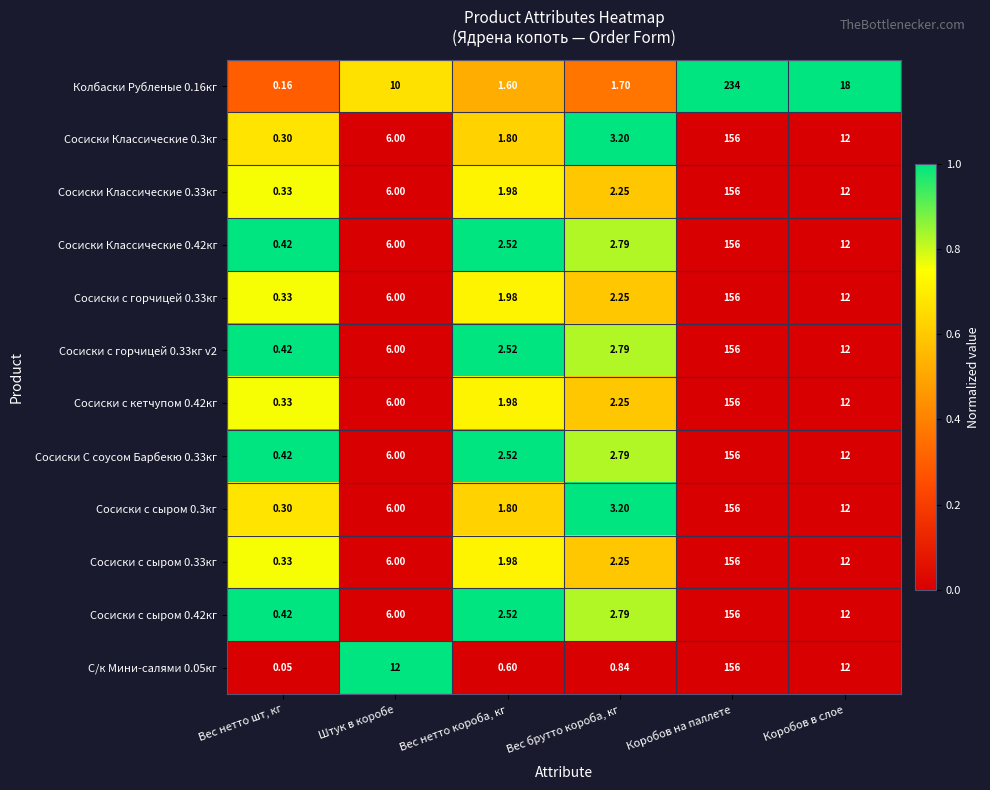

Is the value of Сосиски с кетчупом 0.42кг at Коробов в слое greater than the value of Сосиски с сыром 0.33кг at Коробов на паллете?

No